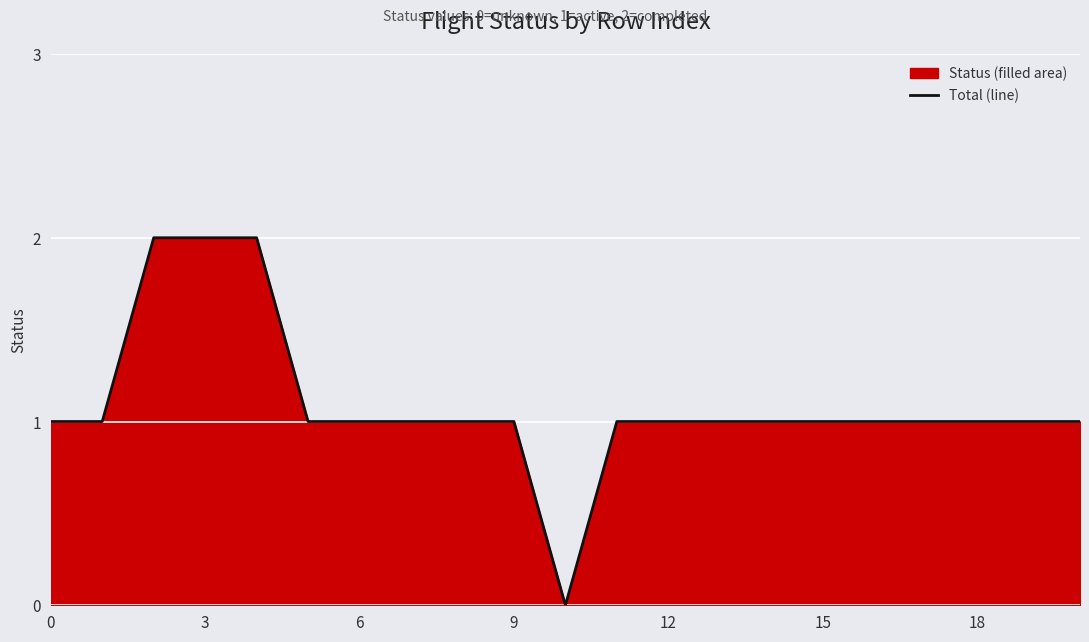

Count the values in the range 1 to 2.

20